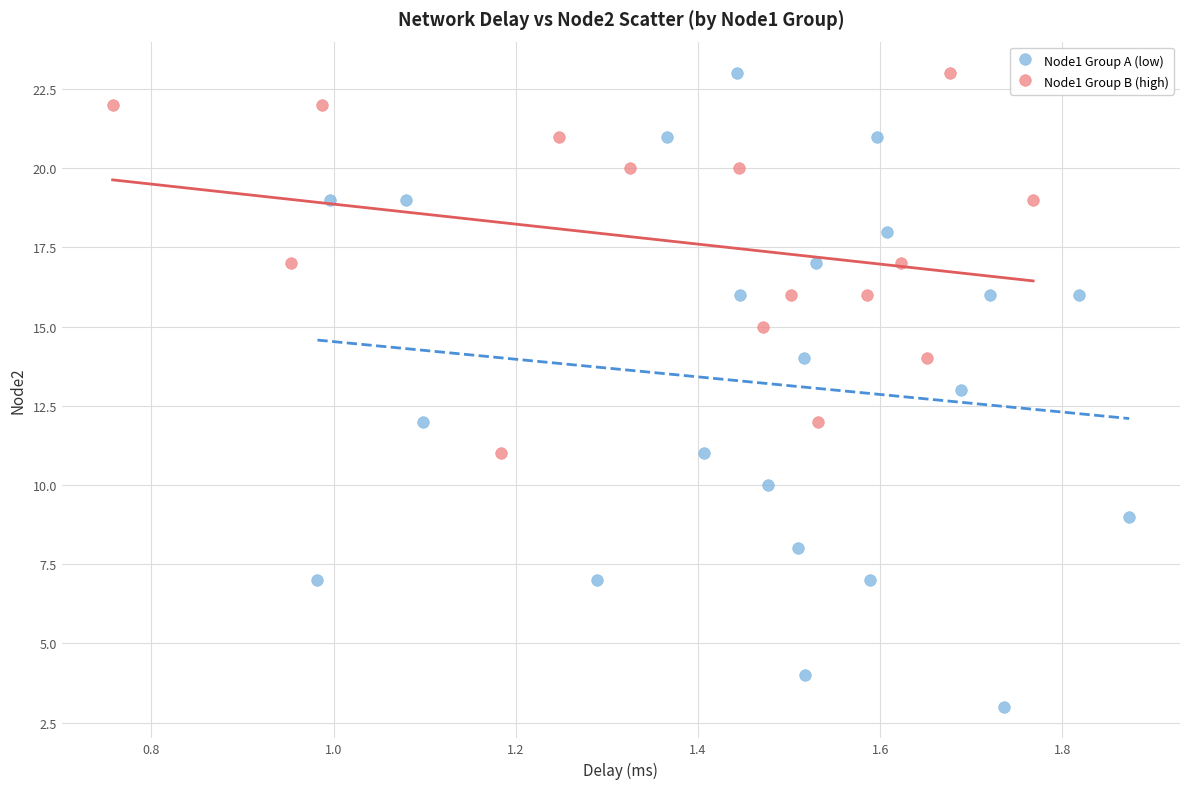

Which series reaches the minimum Y coordinate?

Node1 Group A (low)